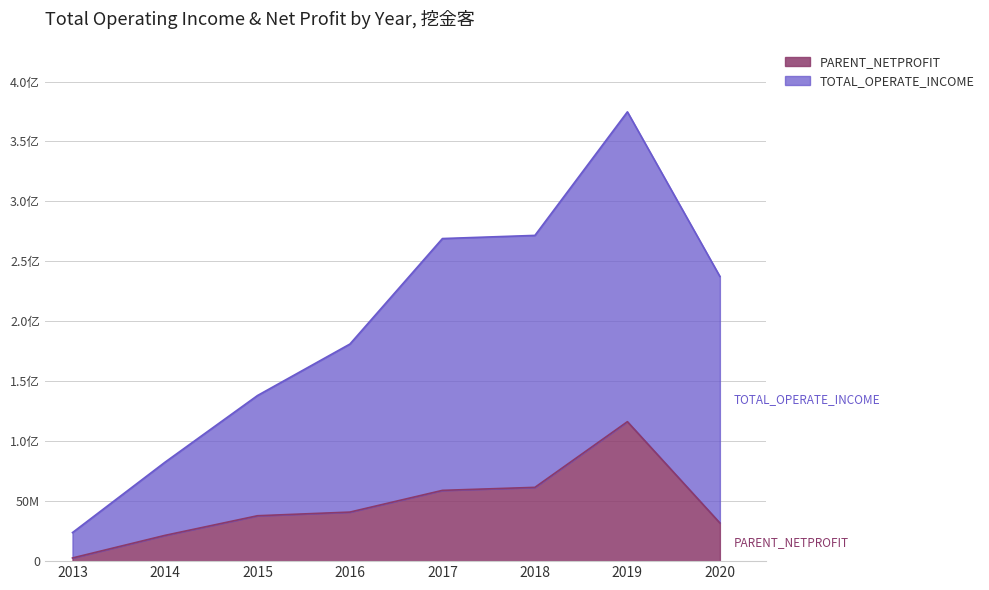

True or false: PARENT_NETPROFIT has a value of 59028735.4 at 2017.

True